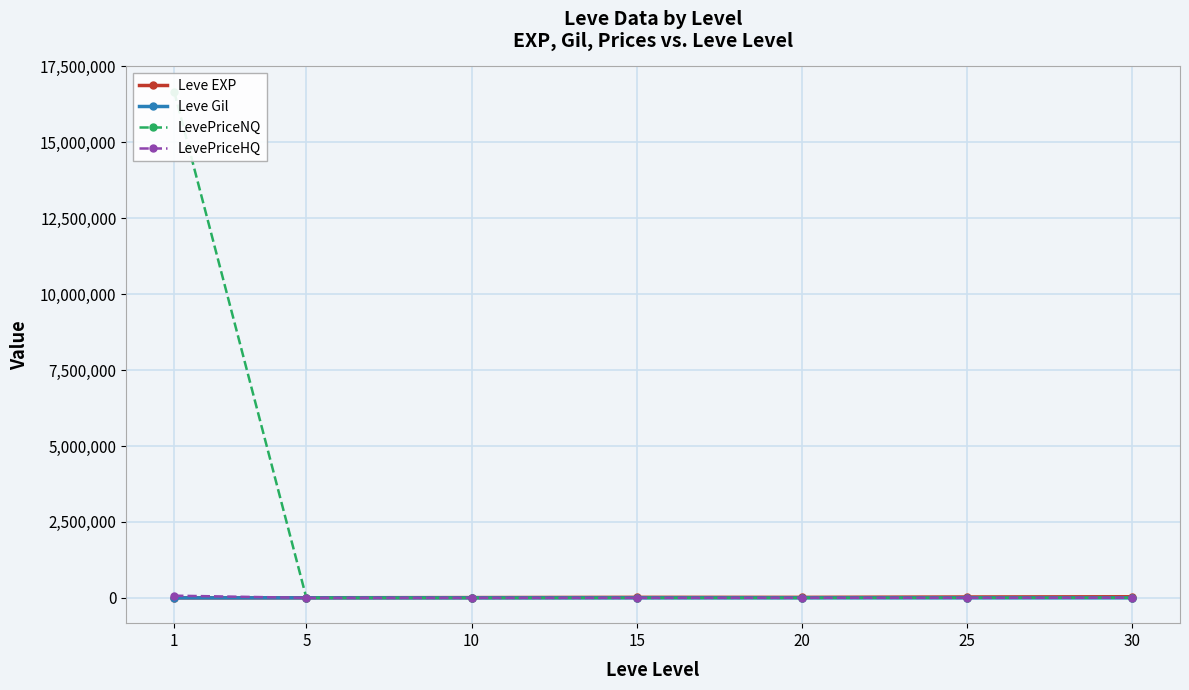

What is the difference between the LevePriceNQ values at 30 and 10?

3130.8